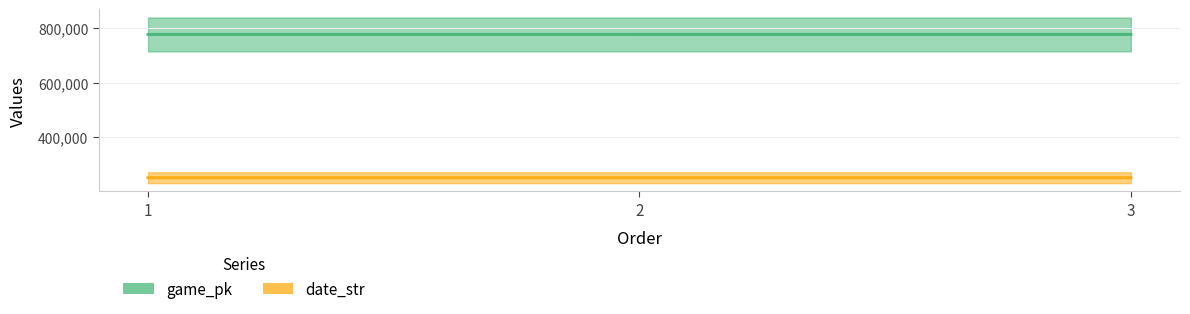

What is the sum of all date_str values?

752721